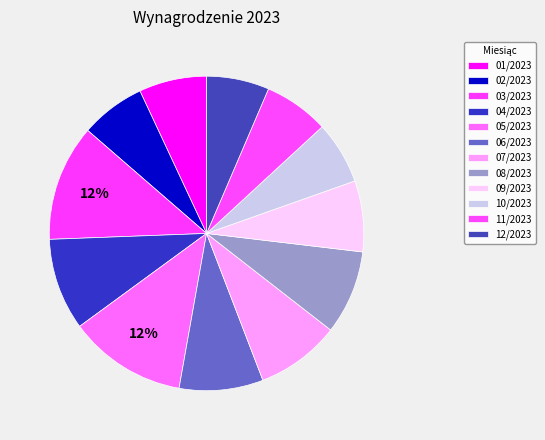

To the nearest percent, what is the difference between the 03/2023 and 11/2023 slice percentages?

5%